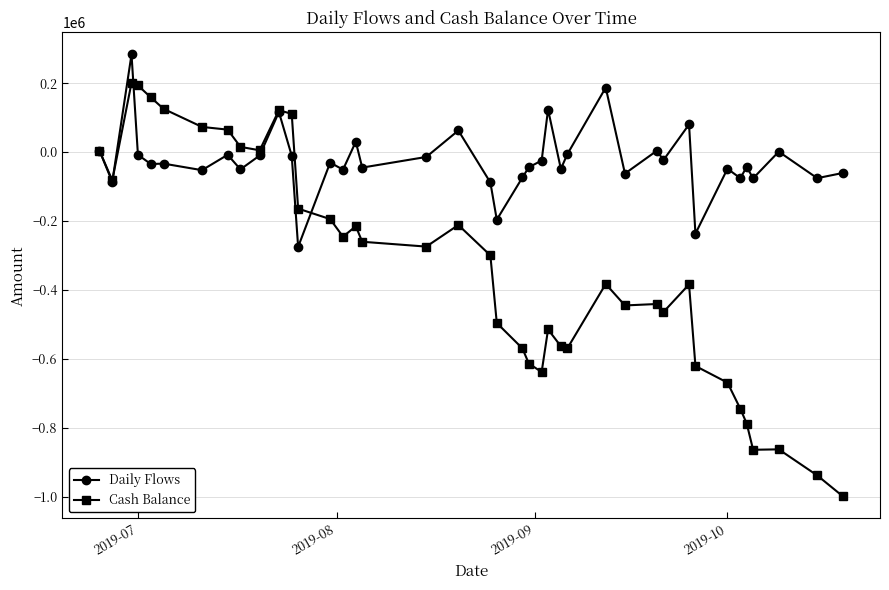

What is the maximum value shown in the chart?

283160.7